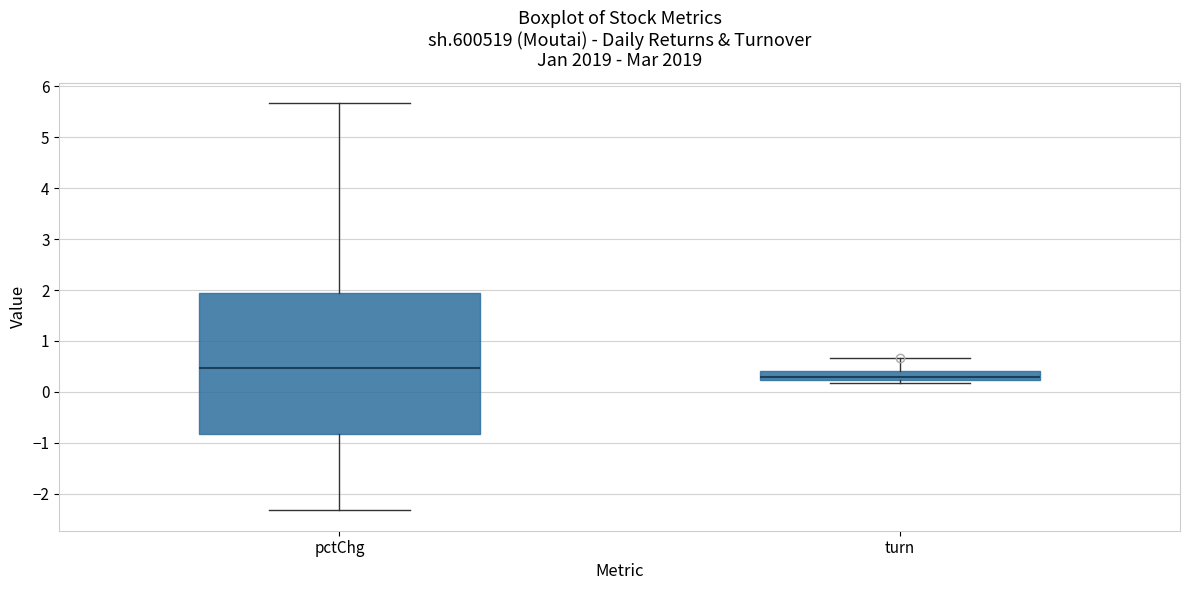

Where is the upper edge of the box for turn on the y-axis? The values are not printed on the chart, so give them approximately, as read against the axis.

0.4